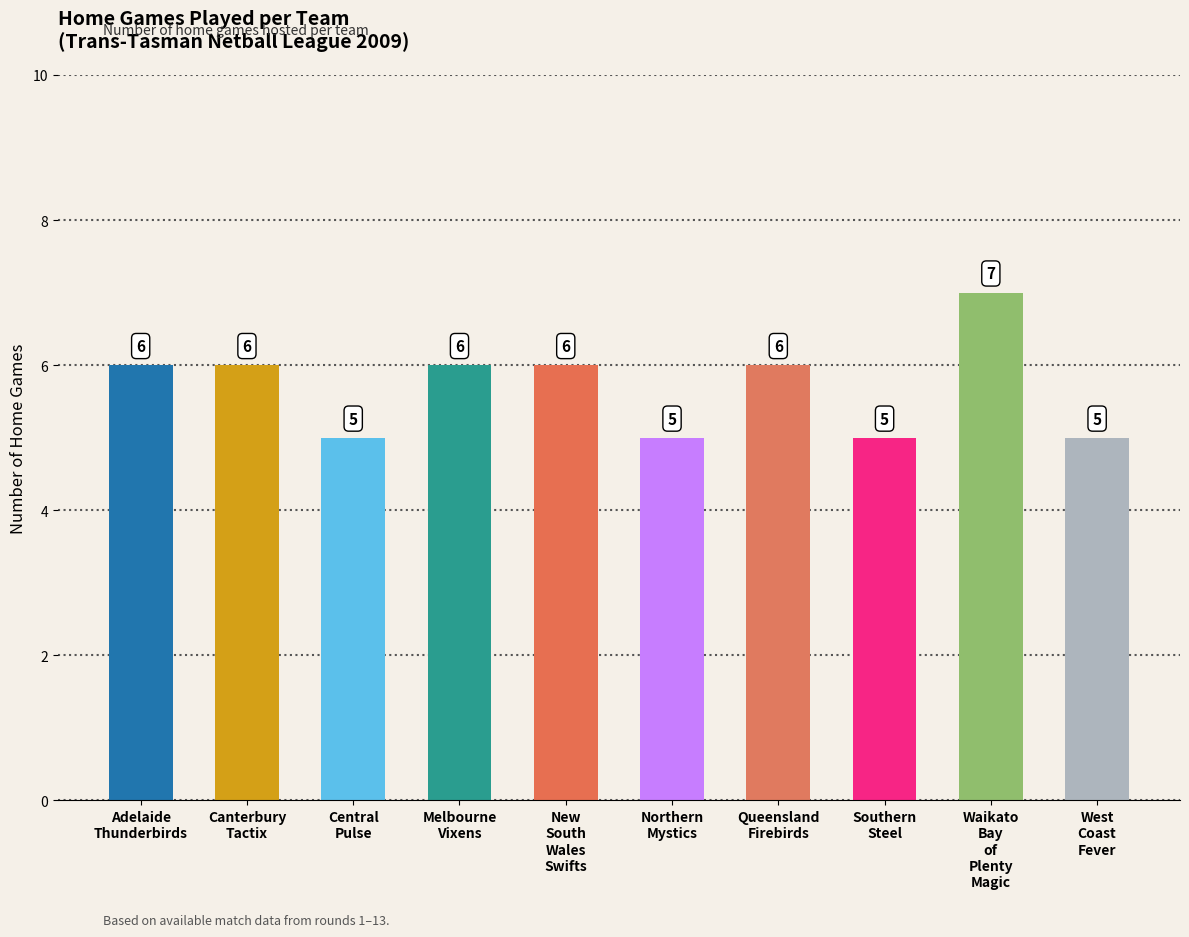

Is it true that the value at Waikato
Bay
of
Plenty
Magic is 7?

True